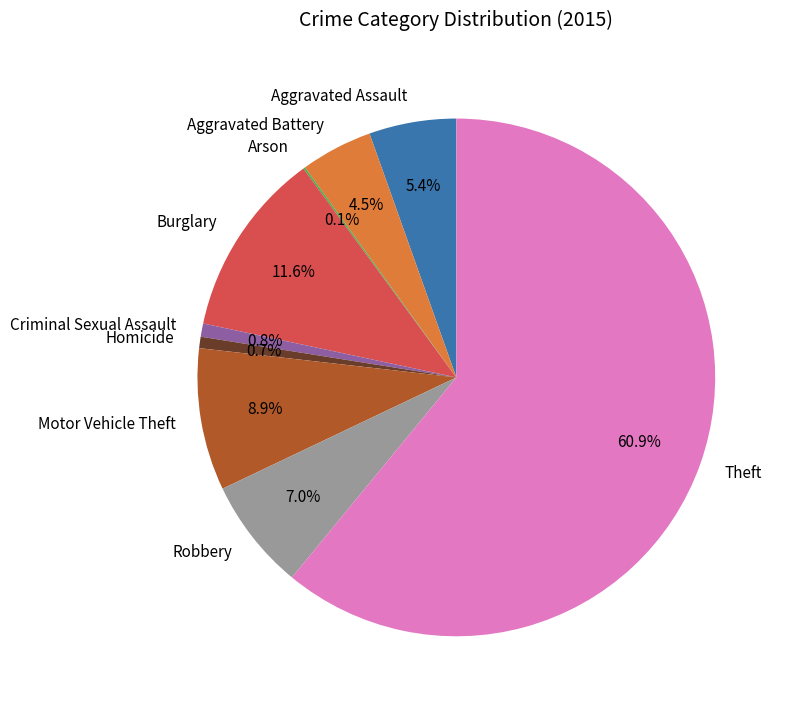

Which category has the biggest portion of the pie?

Theft